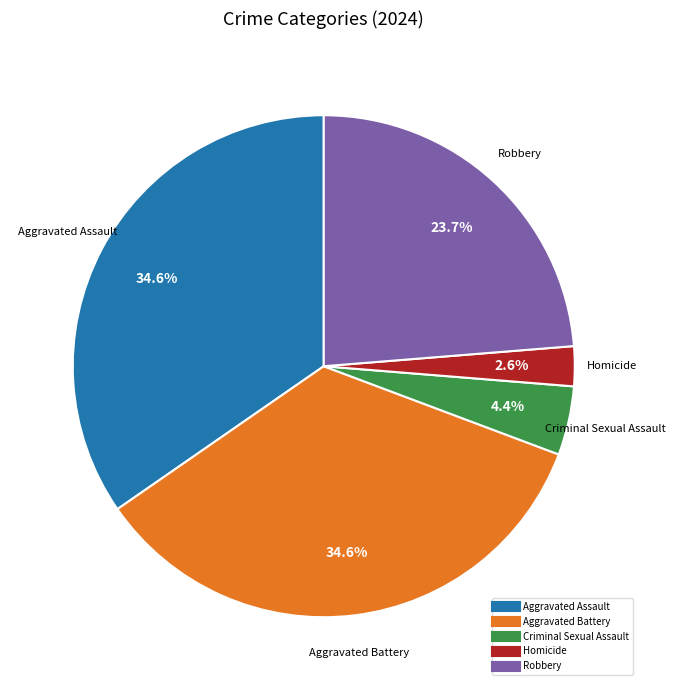

Is it true that Aggravated Assault is 50% of the pie?

False